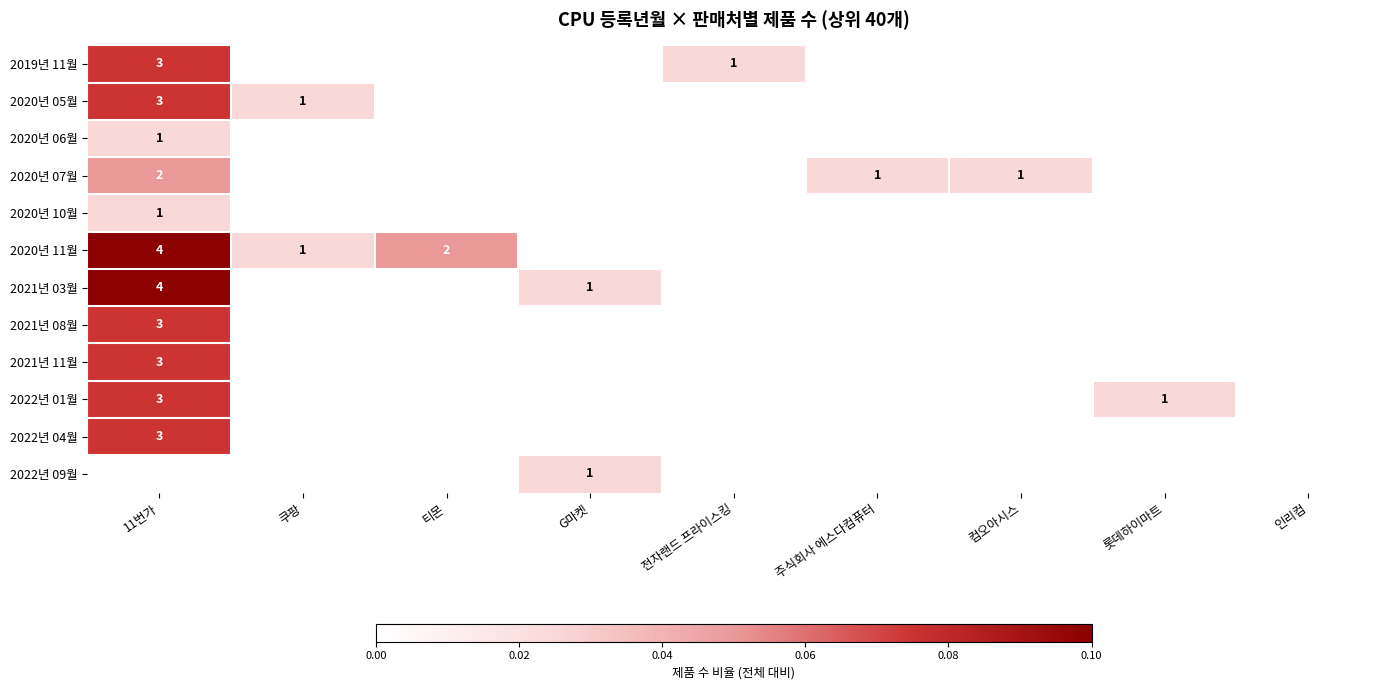

Is it true that 2020년 06월 equals 0 at 11번가?

False